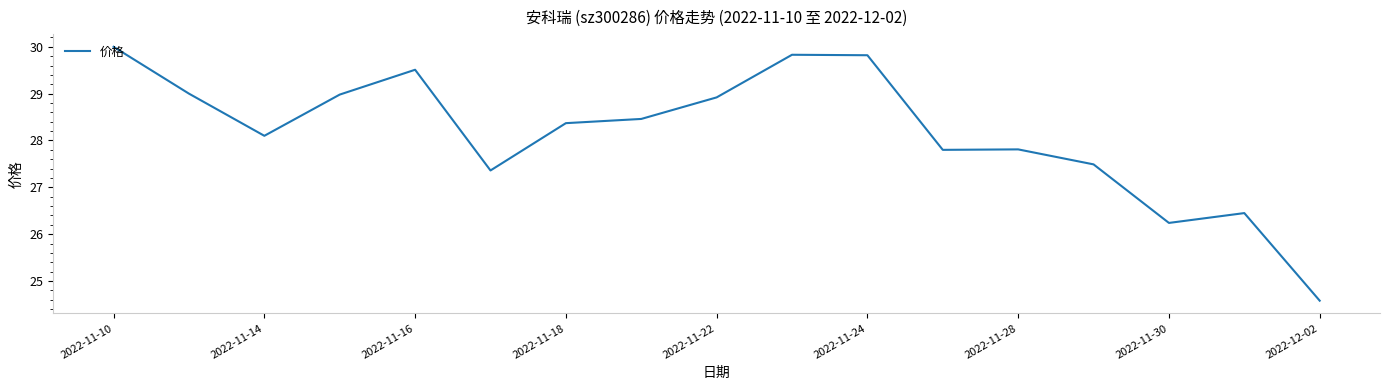

What is the maximum value shown in the chart?

30.0